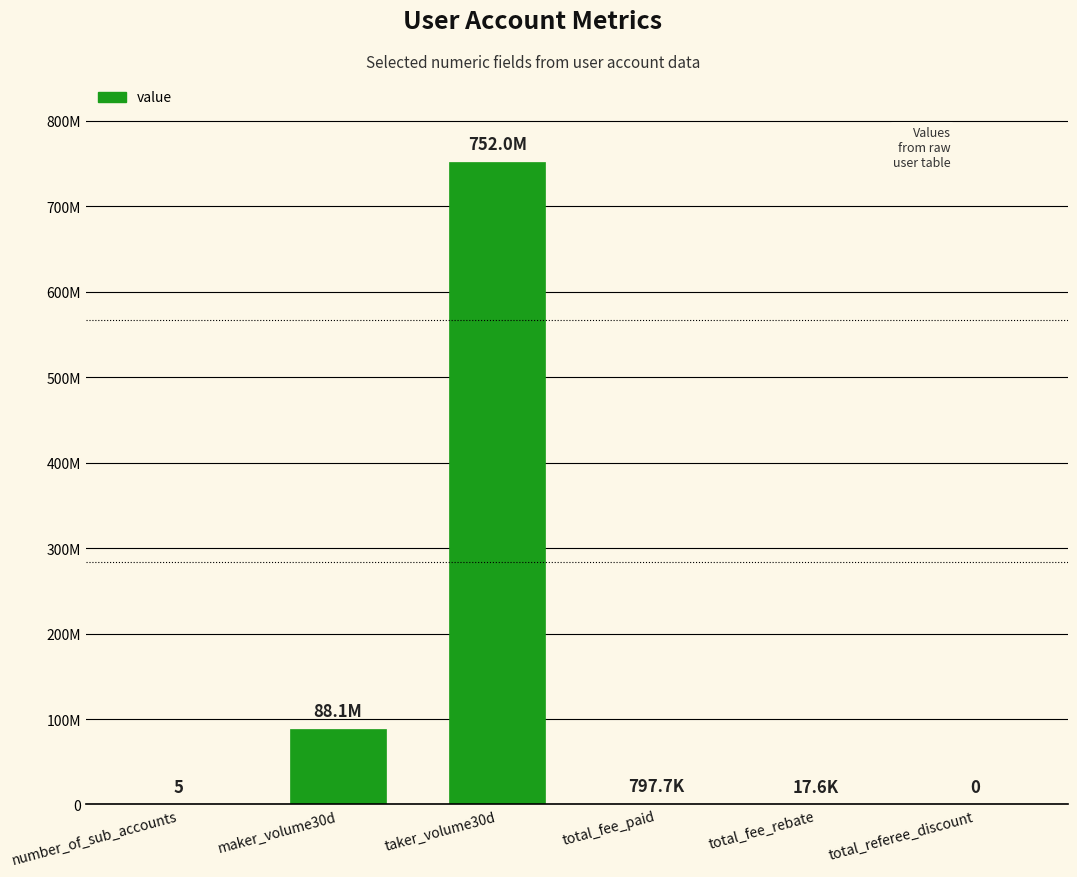

Rank the categories by value from lowest to highest.

total_referee_discount, number_of_sub_accounts, total_fee_rebate, total_fee_paid, maker_volume30d, taker_volume30d